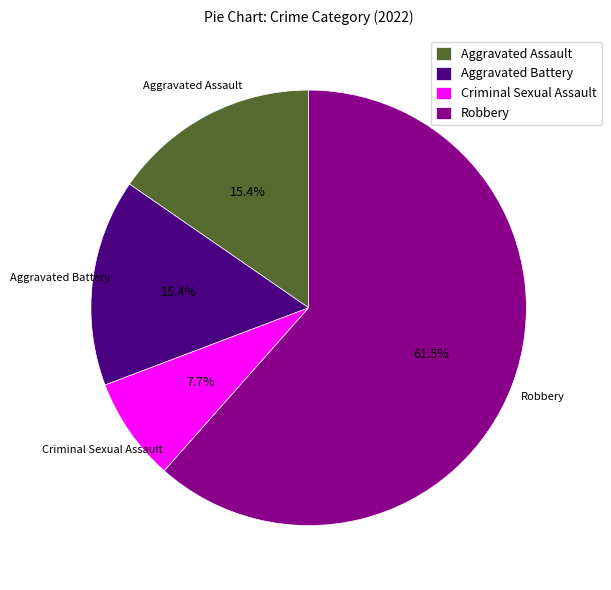

To the nearest percent, what percentage of the pie is Aggravated Battery?

15%